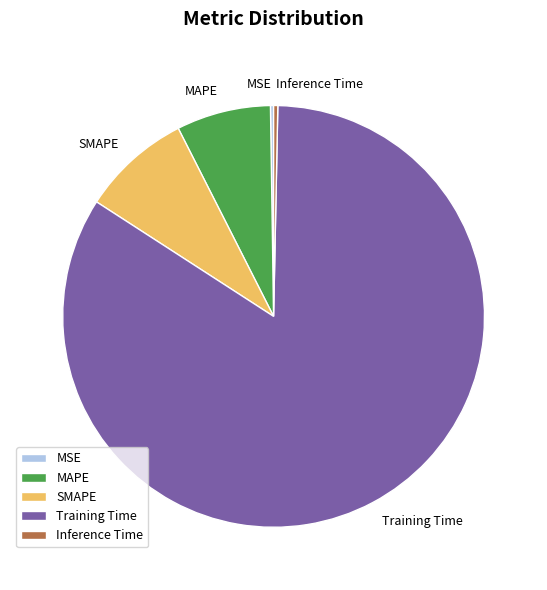

True or false: SMAPE accounts for 20% of the total.

False